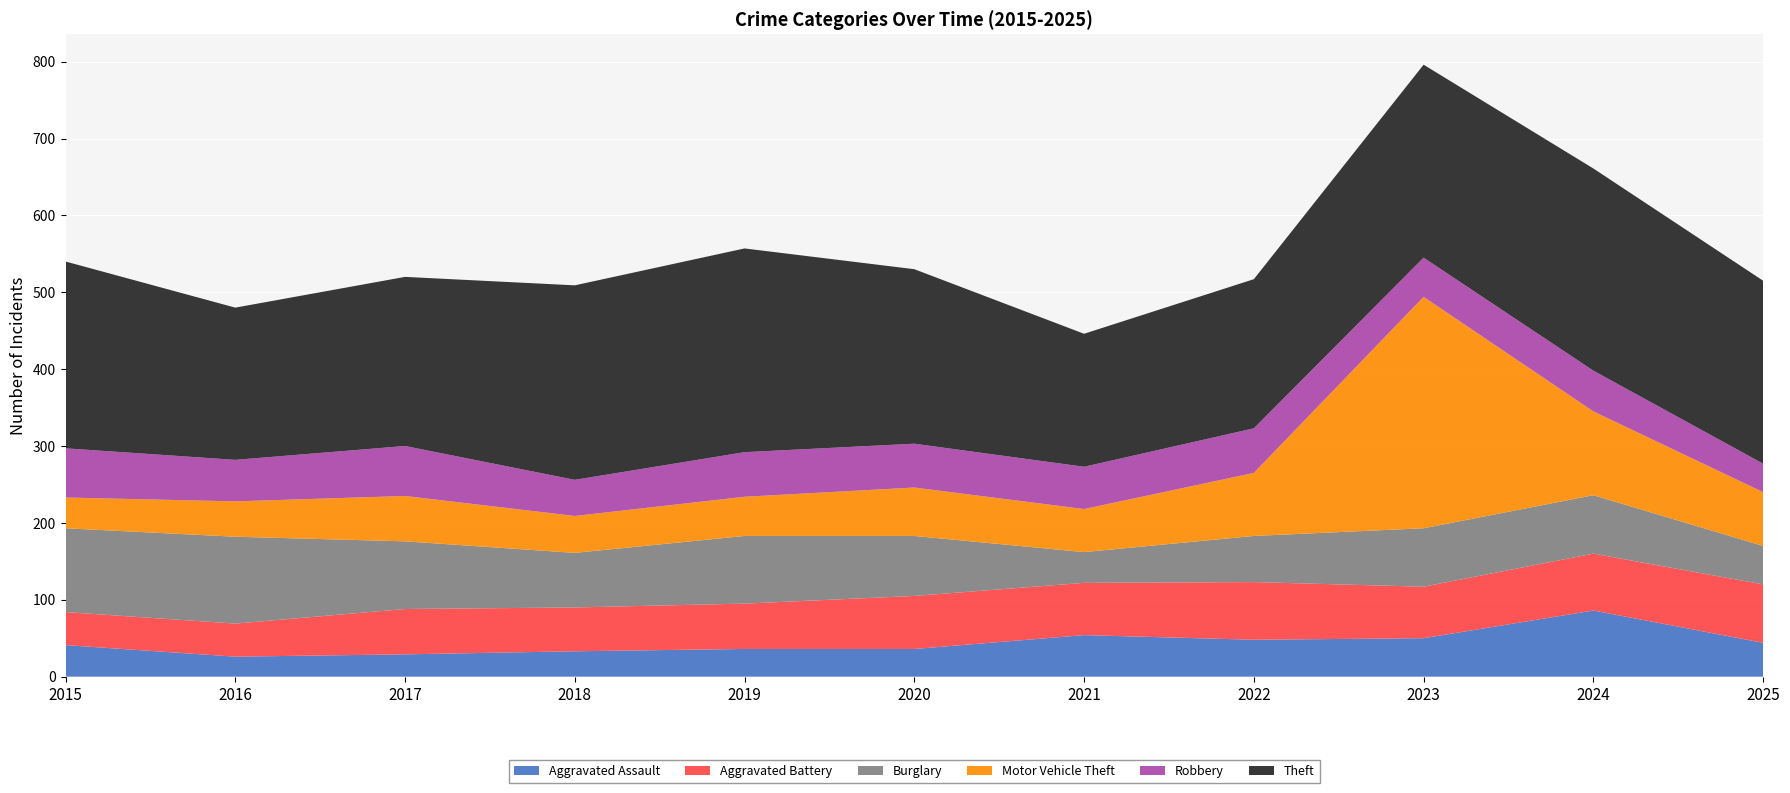

Reading left to right, transcribe all the data shown in this chart.

Aggravated Assault: 41	26	29	33	36	36	54	48	50	86	44
Aggravated Battery: 43	43	59	57	59	69	68	75	67	74	76
Burglary: 109	113	88	71	88	78	40	60	76	76	50
Motor Vehicle Theft: 40	46	59	48	51	63	56	82	301	109	70
Robbery: 64	54	65	47	58	57	55	58	51	53	37
Theft: 243	198	220	253	265	227	173	194	251	263	238